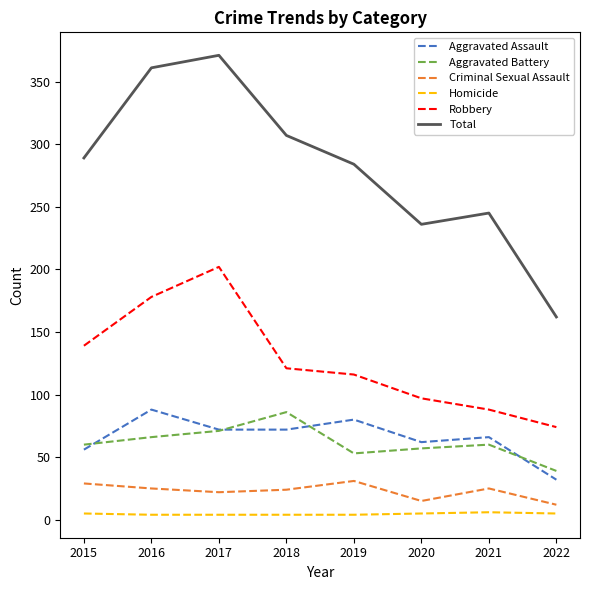

What is the smallest value displayed?

4